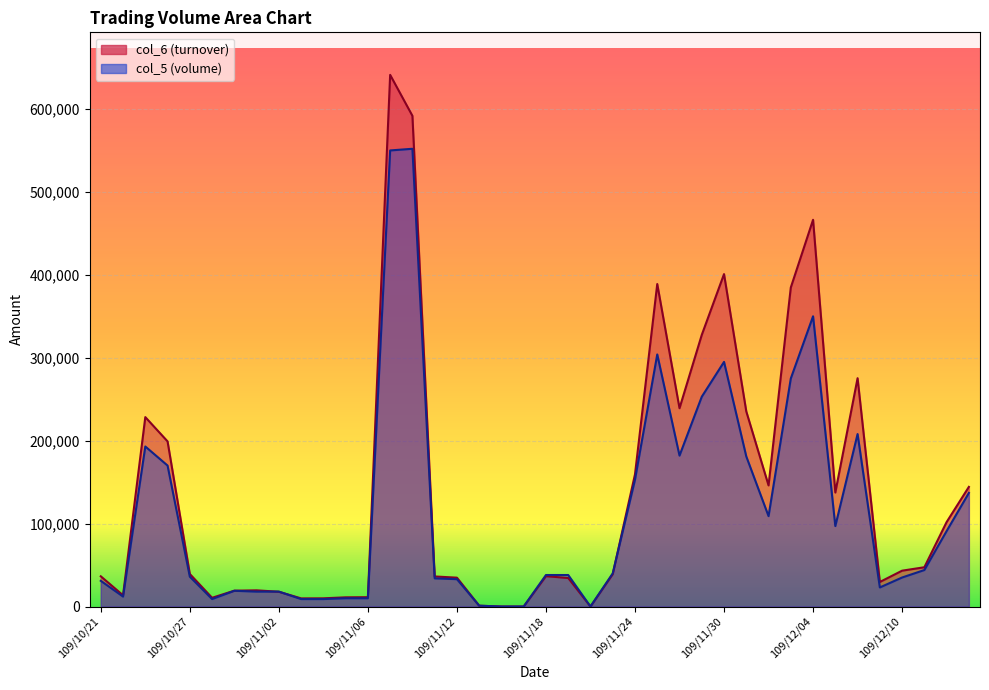

Which category has the lowest value across all series?

109/11/16